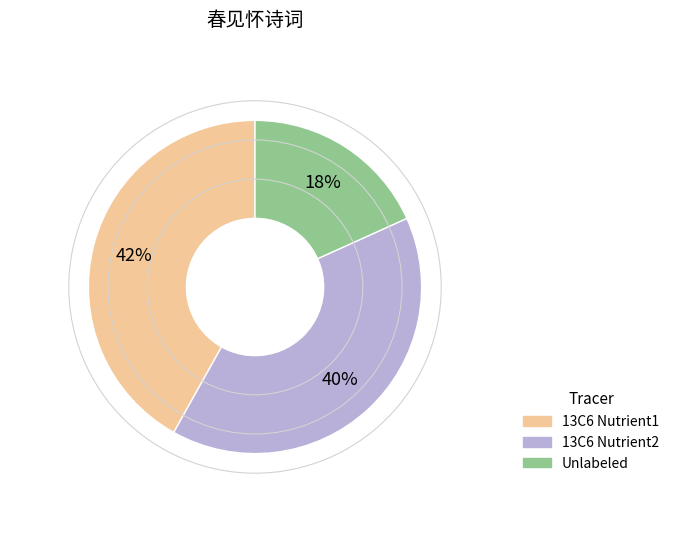

What is the ratio of the value at Unlabeled to the value at 13C6 Nutrient1?

0.4